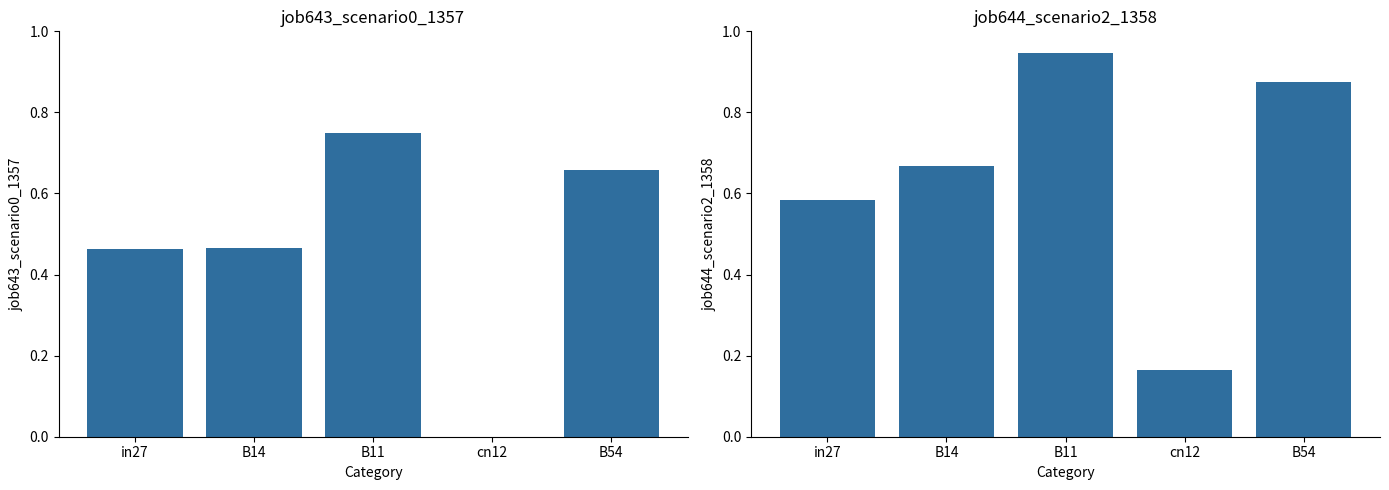

True or false: job644_scenario2_1358 has a value of 0.8 at in27.

False